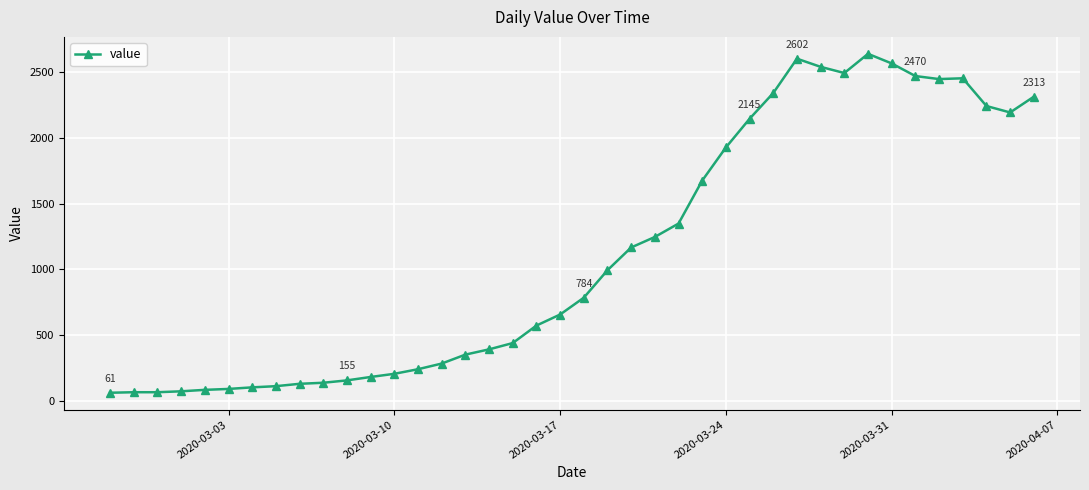

What is the sum of all values?

44971